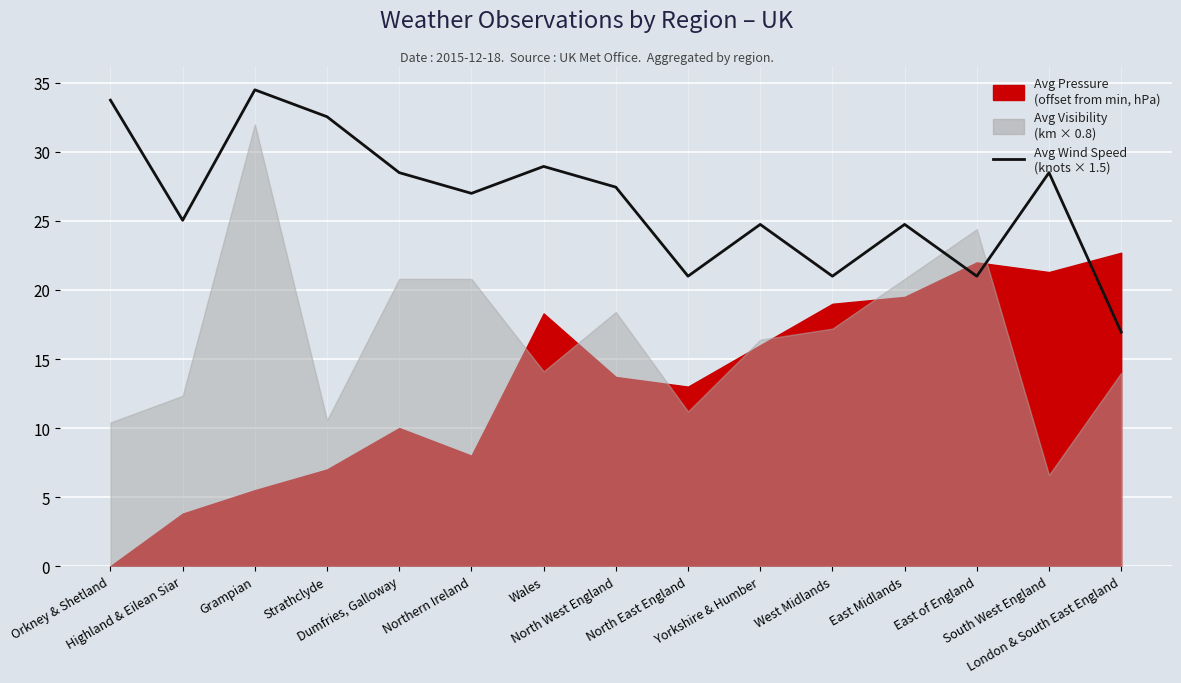

What is the label of the 2nd point from the right?

South West England